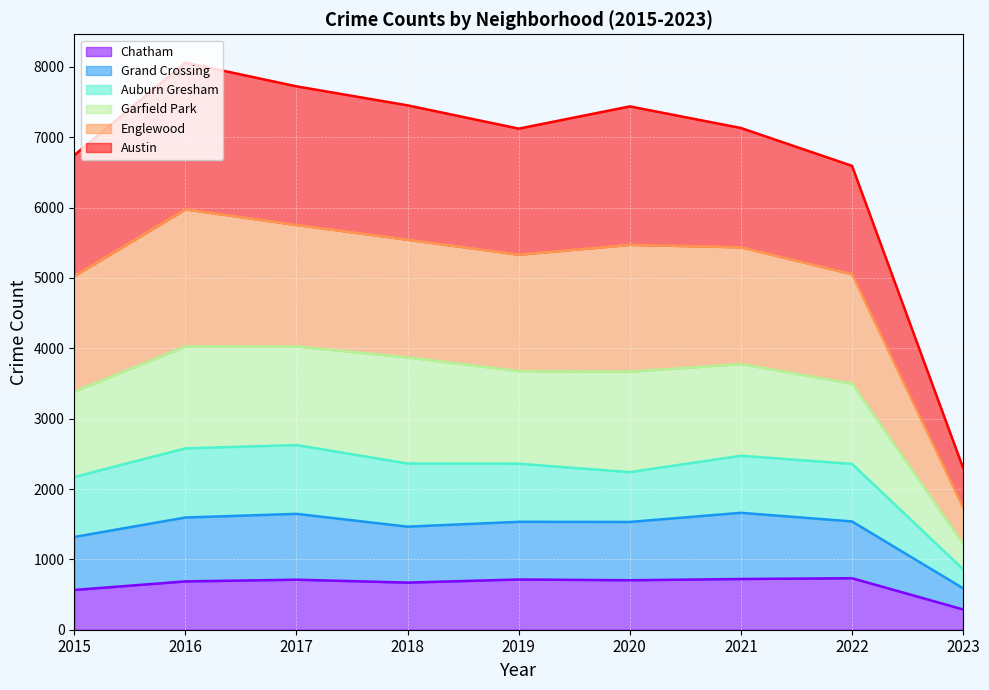

Does the chart display data point markers on the line(s)?

No